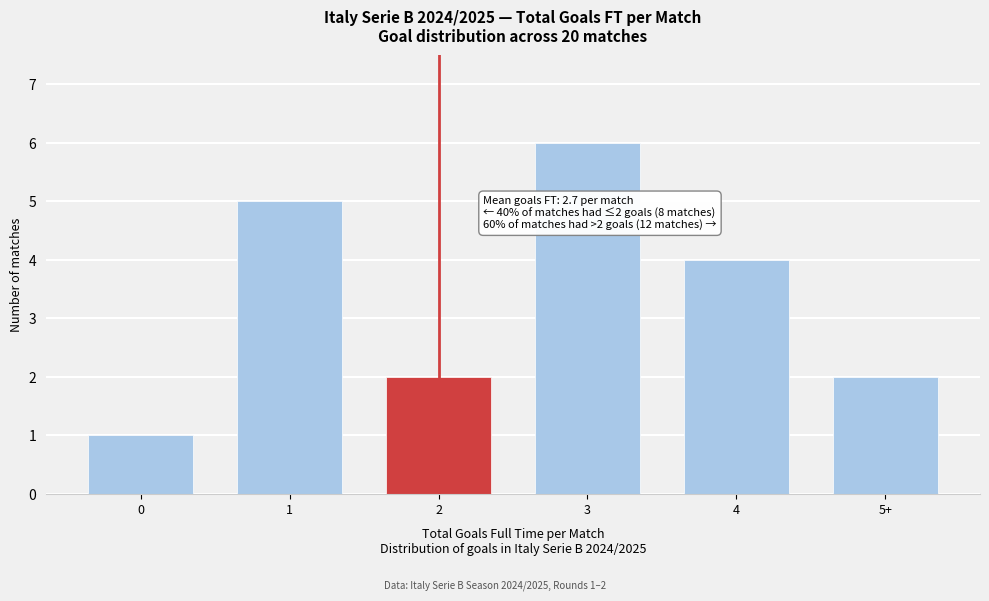

Reading left to right, what are all the values shown in this chart?

1	5	2	6	4	2